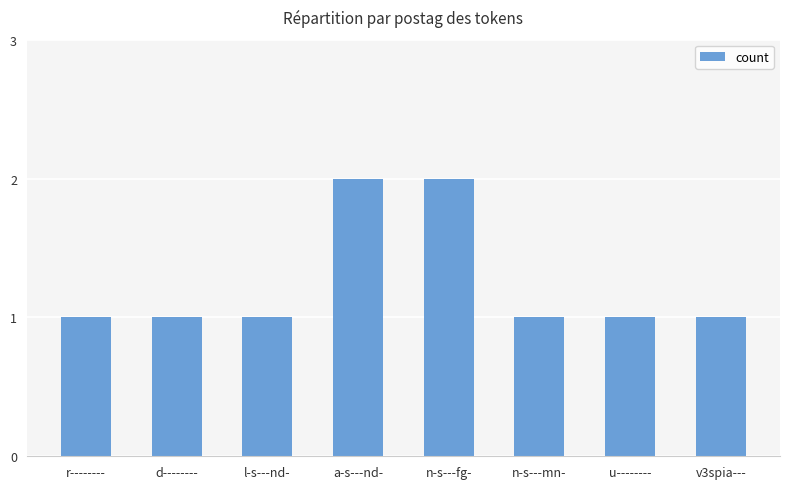

What is the ratio of the value at d-------- to the value at l-s---nd-?

1.0